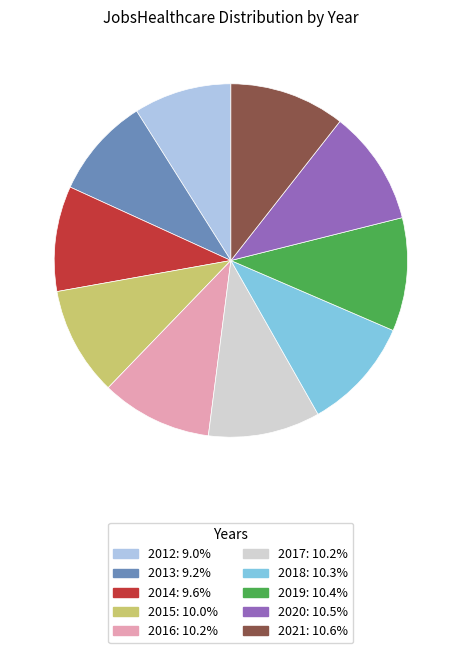

Does 2020 represent more than half of the total?

No